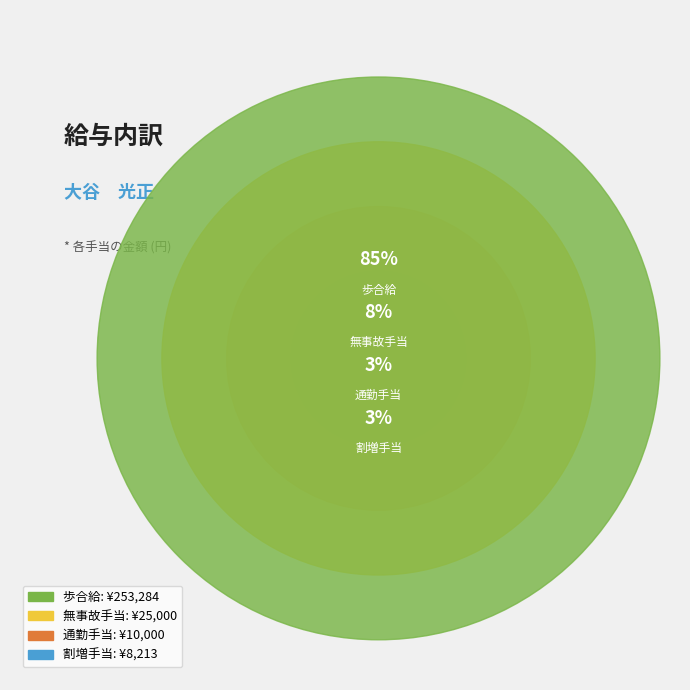

Rank the categories by value from highest to lowest.

歩合給, 無事故手当, 通勤手当, 割増手当